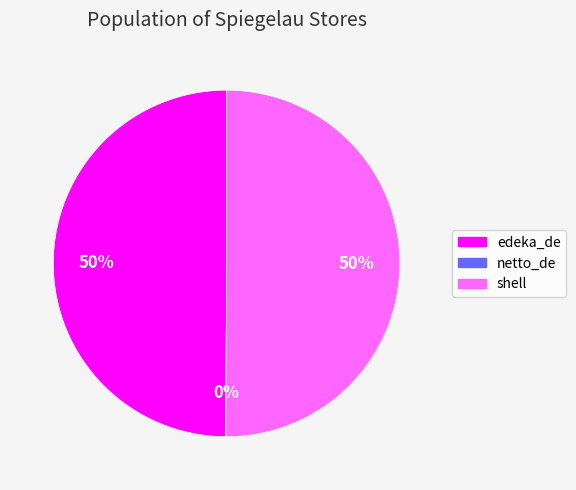

What is the ratio of the value at edeka_de to the value at shell?

1.0